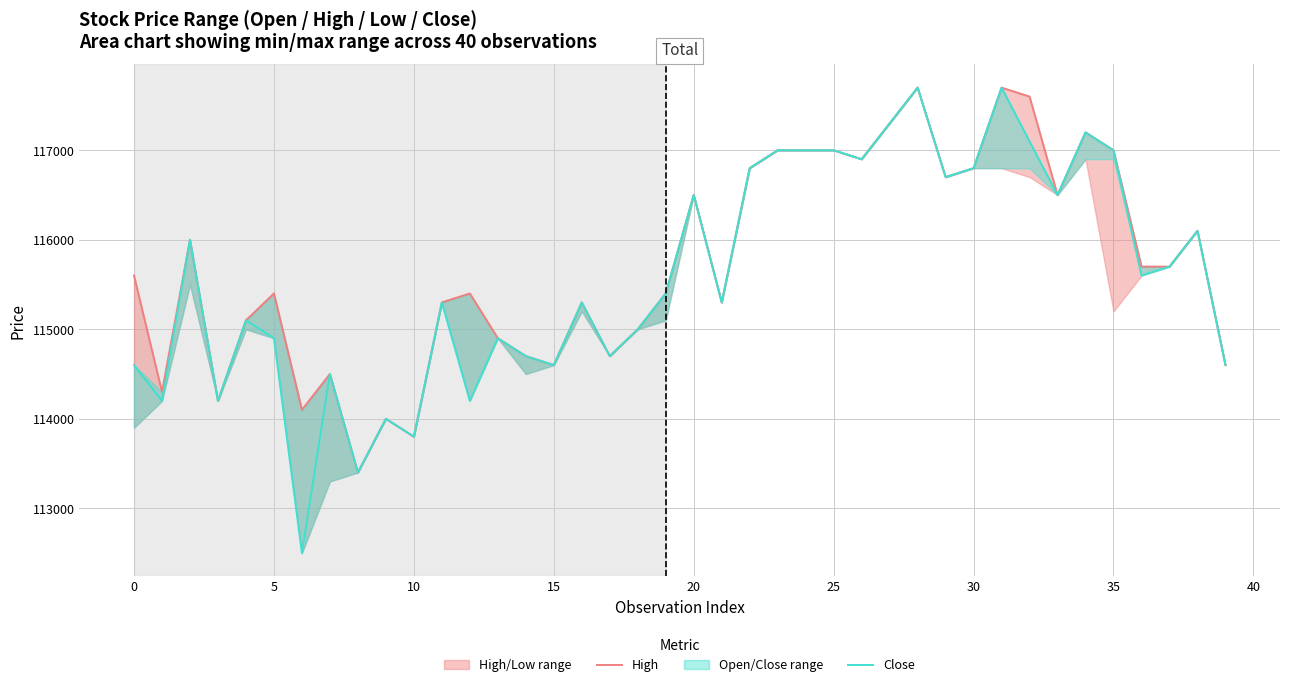

Which series has the largest range (max minus min)?

Close